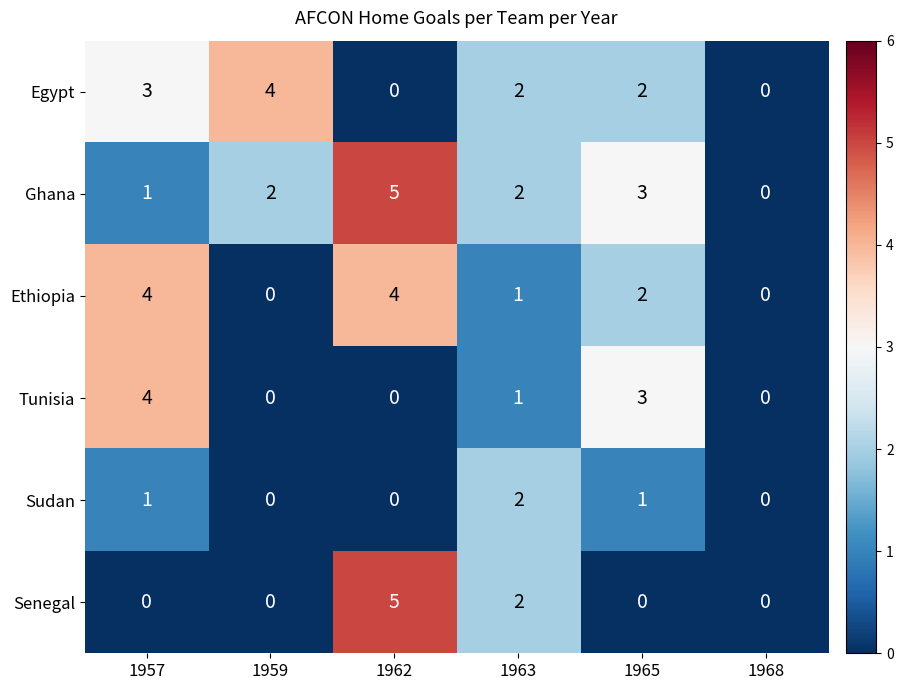

Which series changed the most between 1959 and 1968?

Egypt